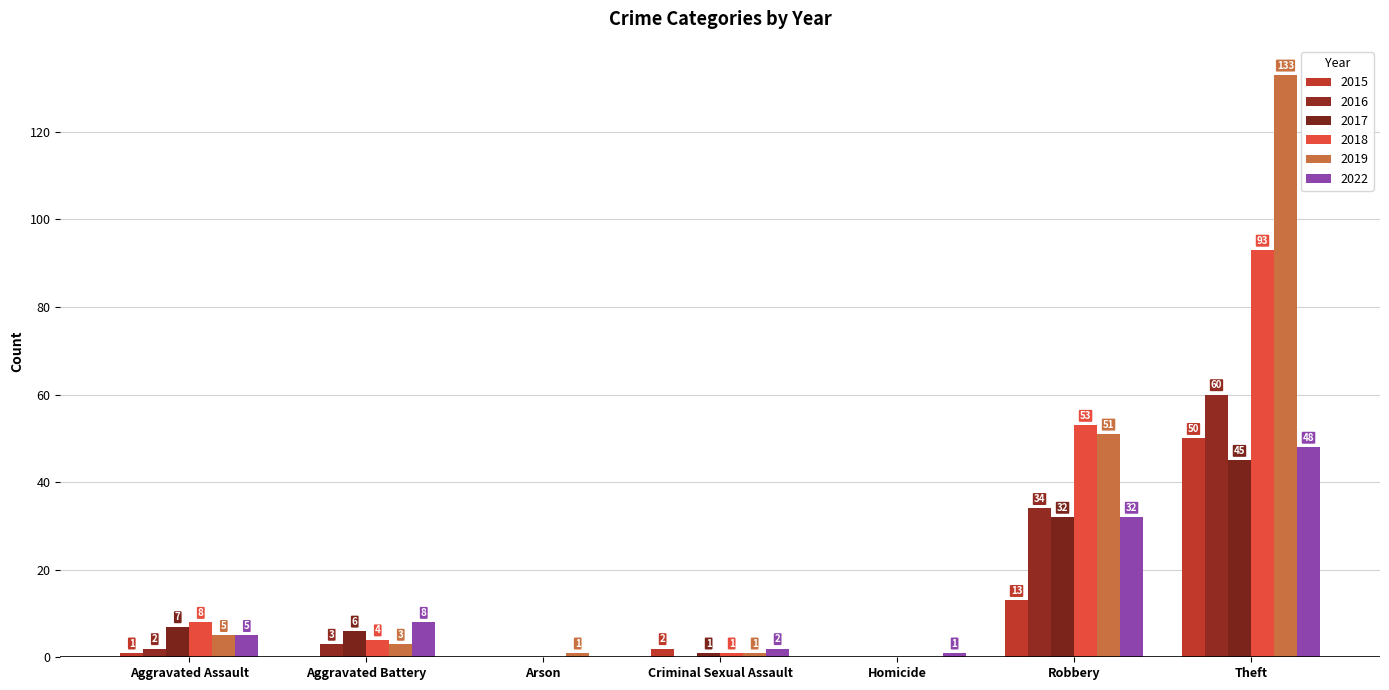

What are all the series names shown in the legend?

2015, 2016, 2017, 2018, 2019, 2022